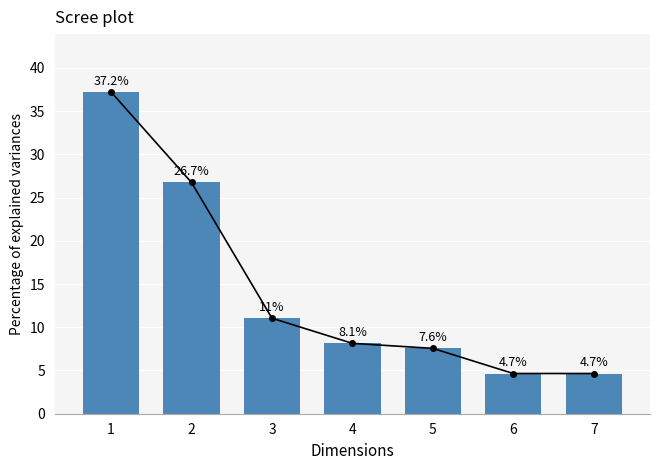

True or false: the data shows 8.1 at 4.

True